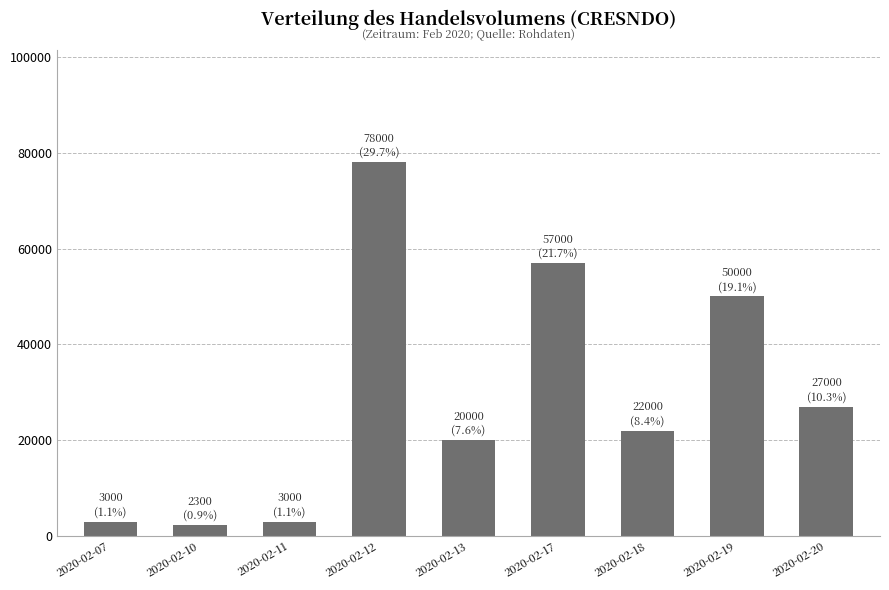

Where is the data nearest to the value 40150?

2020-02-19